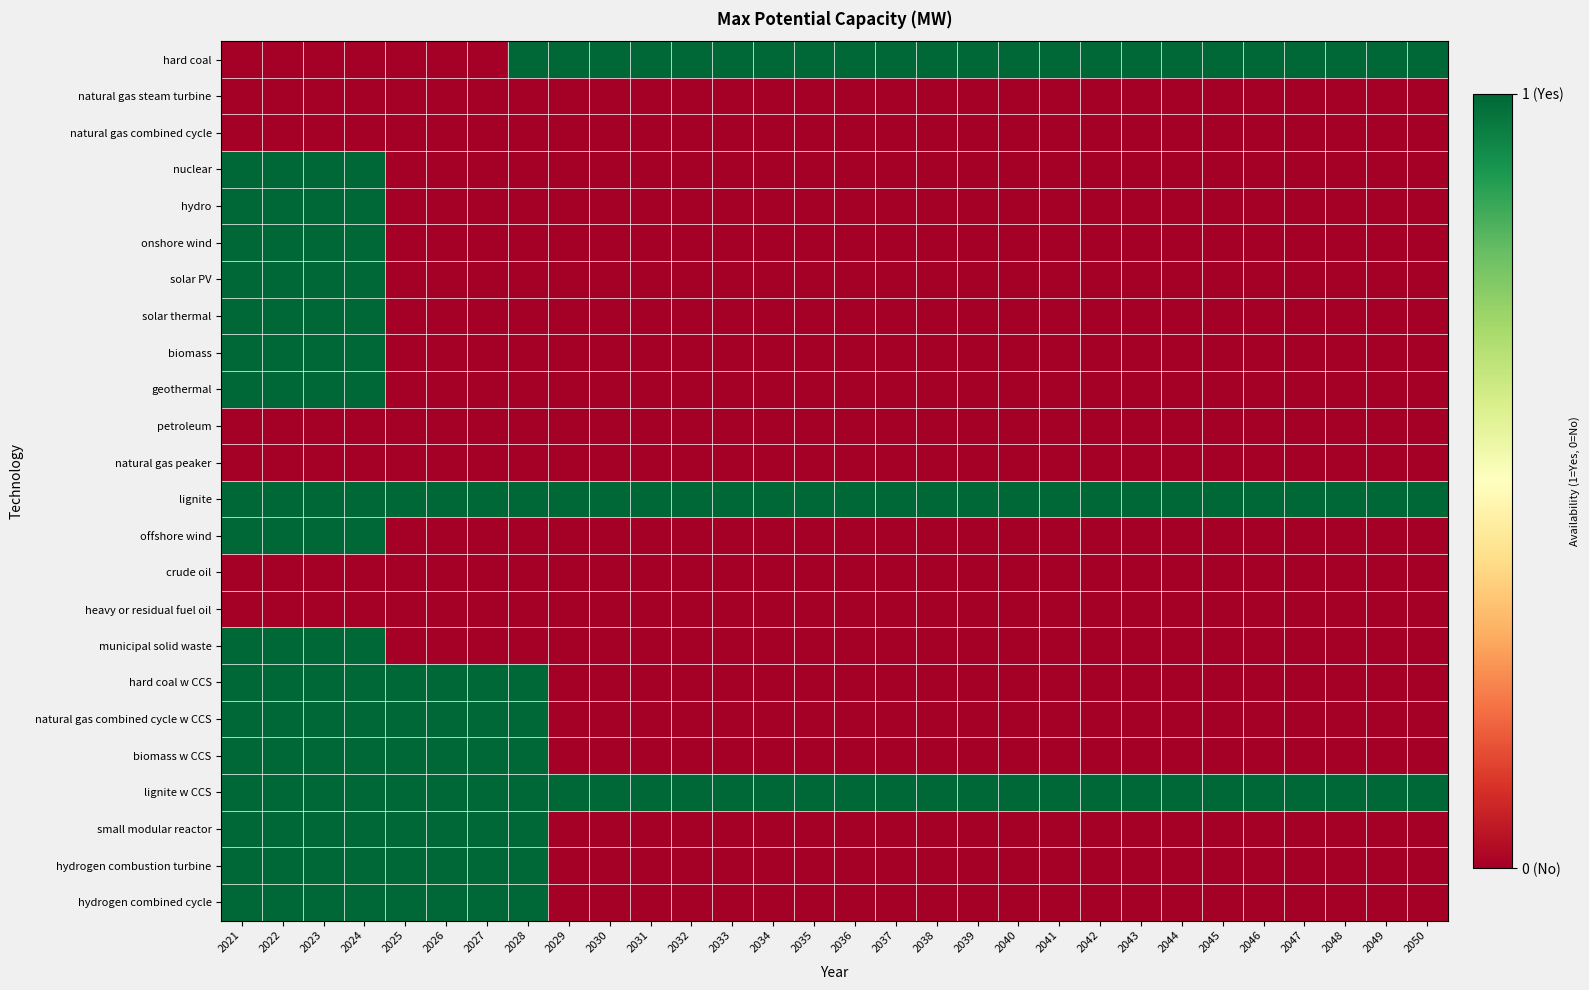

Reading right to left, transcribe all the data shown in this chart.

hard coal: 2050=1	2049=1	2048=1	2047=1	2046=1	2045=1	2044=1	2043=1	2042=1	2041=1	2040=1	2039=1	2038=1	2037=1	2036=1	2035=1	2034=1	2033=1	2032=1	2031=1	2030=1	2029=1	2028=1	2027=0	2026=0	2025=0	2024=0	2023=0	2022=0	2021=0
natural gas steam turbine: 2050=0	2049=0	2048=0	2047=0	2046=0	2045=0	2044=0	2043=0	2042=0	2041=0	2040=0	2039=0	2038=0	2037=0	2036=0	2035=0	2034=0	2033=0	2032=0	2031=0	2030=0	2029=0	2028=0	2027=0	2026=0	2025=0	2024=0	2023=0	2022=0	2021=0
natural gas combined cycle: 2050=0	2049=0	2048=0	2047=0	2046=0	2045=0	2044=0	2043=0	2042=0	2041=0	2040=0	2039=0	2038=0	2037=0	2036=0	2035=0	2034=0	2033=0	2032=0	2031=0	2030=0	2029=0	2028=0	2027=0	2026=0	2025=0	2024=0	2023=0	2022=0	2021=0
nuclear: 2050=0	2049=0	2048=0	2047=0	2046=0	2045=0	2044=0	2043=0	2042=0	2041=0	2040=0	2039=0	2038=0	2037=0	2036=0	2035=0	2034=0	2033=0	2032=0	2031=0	2030=0	2029=0	2028=0	2027=0	2026=0	2025=0	2024=1	2023=1	2022=1	2021=1
hydro: 2050=0	2049=0	2048=0	2047=0	2046=0	2045=0	2044=0	2043=0	2042=0	2041=0	2040=0	2039=0	2038=0	2037=0	2036=0	2035=0	2034=0	2033=0	2032=0	2031=0	2030=0	2029=0	2028=0	2027=0	2026=0	2025=0	2024=1	2023=1	2022=1	2021=1
onshore wind: 2050=0	2049=0	2048=0	2047=0	2046=0	2045=0	2044=0	2043=0	2042=0	2041=0	2040=0	2039=0	2038=0	2037=0	2036=0	2035=0	2034=0	2033=0	2032=0	2031=0	2030=0	2029=0	2028=0	2027=0	2026=0	2025=0	2024=1	2023=1	2022=1	2021=1
solar PV: 2050=0	2049=0	2048=0	2047=0	2046=0	2045=0	2044=0	2043=0	2042=0	2041=0	2040=0	2039=0	2038=0	2037=0	2036=0	2035=0	2034=0	2033=0	2032=0	2031=0	2030=0	2029=0	2028=0	2027=0	2026=0	2025=0	2024=1	2023=1	2022=1	2021=1
solar thermal: 2050=0	2049=0	2048=0	2047=0	2046=0	2045=0	2044=0	2043=0	2042=0	2041=0	2040=0	2039=0	2038=0	2037=0	2036=0	2035=0	2034=0	2033=0	2032=0	2031=0	2030=0	2029=0	2028=0	2027=0	2026=0	2025=0	2024=1	2023=1	2022=1	2021=1
biomass: 2050=0	2049=0	2048=0	2047=0	2046=0	2045=0	2044=0	2043=0	2042=0	2041=0	2040=0	2039=0	2038=0	2037=0	2036=0	2035=0	2034=0	2033=0	2032=0	2031=0	2030=0	2029=0	2028=0	2027=0	2026=0	2025=0	2024=1	2023=1	2022=1	2021=1
geothermal: 2050=0	2049=0	2048=0	2047=0	2046=0	2045=0	2044=0	2043=0	2042=0	2041=0	2040=0	2039=0	2038=0	2037=0	2036=0	2035=0	2034=0	2033=0	2032=0	2031=0	2030=0	2029=0	2028=0	2027=0	2026=0	2025=0	2024=1	2023=1	2022=1	2021=1
petroleum: 2050=0	2049=0	2048=0	2047=0	2046=0	2045=0	2044=0	2043=0	2042=0	2041=0	2040=0	2039=0	2038=0	2037=0	2036=0	2035=0	2034=0	2033=0	2032=0	2031=0	2030=0	2029=0	2028=0	2027=0	2026=0	2025=0	2024=0	2023=0	2022=0	2021=0
natural gas peaker: 2050=0	2049=0	2048=0	2047=0	2046=0	2045=0	2044=0	2043=0	2042=0	2041=0	2040=0	2039=0	2038=0	2037=0	2036=0	2035=0	2034=0	2033=0	2032=0	2031=0	2030=0	2029=0	2028=0	2027=0	2026=0	2025=0	2024=0	2023=0	2022=0	2021=0
lignite: 2050=1	2049=1	2048=1	2047=1	2046=1	2045=1	2044=1	2043=1	2042=1	2041=1	2040=1	2039=1	2038=1	2037=1	2036=1	2035=1	2034=1	2033=1	2032=1	2031=1	2030=1	2029=1	2028=1	2027=1	2026=1	2025=1	2024=1	2023=1	2022=1	2021=1
offshore wind: 2050=0	2049=0	2048=0	2047=0	2046=0	2045=0	2044=0	2043=0	2042=0	2041=0	2040=0	2039=0	2038=0	2037=0	2036=0	2035=0	2034=0	2033=0	2032=0	2031=0	2030=0	2029=0	2028=0	2027=0	2026=0	2025=0	2024=1	2023=1	2022=1	2021=1
crude oil: 2050=0	2049=0	2048=0	2047=0	2046=0	2045=0	2044=0	2043=0	2042=0	2041=0	2040=0	2039=0	2038=0	2037=0	2036=0	2035=0	2034=0	2033=0	2032=0	2031=0	2030=0	2029=0	2028=0	2027=0	2026=0	2025=0	2024=0	2023=0	2022=0	2021=0
heavy or residual fuel oil: 2050=0	2049=0	2048=0	2047=0	2046=0	2045=0	2044=0	2043=0	2042=0	2041=0	2040=0	2039=0	2038=0	2037=0	2036=0	2035=0	2034=0	2033=0	2032=0	2031=0	2030=0	2029=0	2028=0	2027=0	2026=0	2025=0	2024=0	2023=0	2022=0	2021=0
municipal solid waste: 2050=0	2049=0	2048=0	2047=0	2046=0	2045=0	2044=0	2043=0	2042=0	2041=0	2040=0	2039=0	2038=0	2037=0	2036=0	2035=0	2034=0	2033=0	2032=0	2031=0	2030=0	2029=0	2028=0	2027=0	2026=0	2025=0	2024=1	2023=1	2022=1	2021=1
hard coal w CCS: 2050=0	2049=0	2048=0	2047=0	2046=0	2045=0	2044=0	2043=0	2042=0	2041=0	2040=0	2039=0	2038=0	2037=0	2036=0	2035=0	2034=0	2033=0	2032=0	2031=0	2030=0	2029=0	2028=1	2027=1	2026=1	2025=1	2024=1	2023=1	2022=1	2021=1
natural gas combined cycle w CCS: 2050=0	2049=0	2048=0	2047=0	2046=0	2045=0	2044=0	2043=0	2042=0	2041=0	2040=0	2039=0	2038=0	2037=0	2036=0	2035=0	2034=0	2033=0	2032=0	2031=0	2030=0	2029=0	2028=1	2027=1	2026=1	2025=1	2024=1	2023=1	2022=1	2021=1
biomass w CCS: 2050=0	2049=0	2048=0	2047=0	2046=0	2045=0	2044=0	2043=0	2042=0	2041=0	2040=0	2039=0	2038=0	2037=0	2036=0	2035=0	2034=0	2033=0	2032=0	2031=0	2030=0	2029=0	2028=1	2027=1	2026=1	2025=1	2024=1	2023=1	2022=1	2021=1
lignite w CCS: 2050=1	2049=1	2048=1	2047=1	2046=1	2045=1	2044=1	2043=1	2042=1	2041=1	2040=1	2039=1	2038=1	2037=1	2036=1	2035=1	2034=1	2033=1	2032=1	2031=1	2030=1	2029=1	2028=1	2027=1	2026=1	2025=1	2024=1	2023=1	2022=1	2021=1
small modular reactor: 2050=0	2049=0	2048=0	2047=0	2046=0	2045=0	2044=0	2043=0	2042=0	2041=0	2040=0	2039=0	2038=0	2037=0	2036=0	2035=0	2034=0	2033=0	2032=0	2031=0	2030=0	2029=0	2028=1	2027=1	2026=1	2025=1	2024=1	2023=1	2022=1	2021=1
hydrogen combustion turbine: 2050=0	2049=0	2048=0	2047=0	2046=0	2045=0	2044=0	2043=0	2042=0	2041=0	2040=0	2039=0	2038=0	2037=0	2036=0	2035=0	2034=0	2033=0	2032=0	2031=0	2030=0	2029=0	2028=1	2027=1	2026=1	2025=1	2024=1	2023=1	2022=1	2021=1
hydrogen combined cycle: 2050=0	2049=0	2048=0	2047=0	2046=0	2045=0	2044=0	2043=0	2042=0	2041=0	2040=0	2039=0	2038=0	2037=0	2036=0	2035=0	2034=0	2033=0	2032=0	2031=0	2030=0	2029=0	2028=1	2027=1	2026=1	2025=1	2024=1	2023=1	2022=1	2021=1